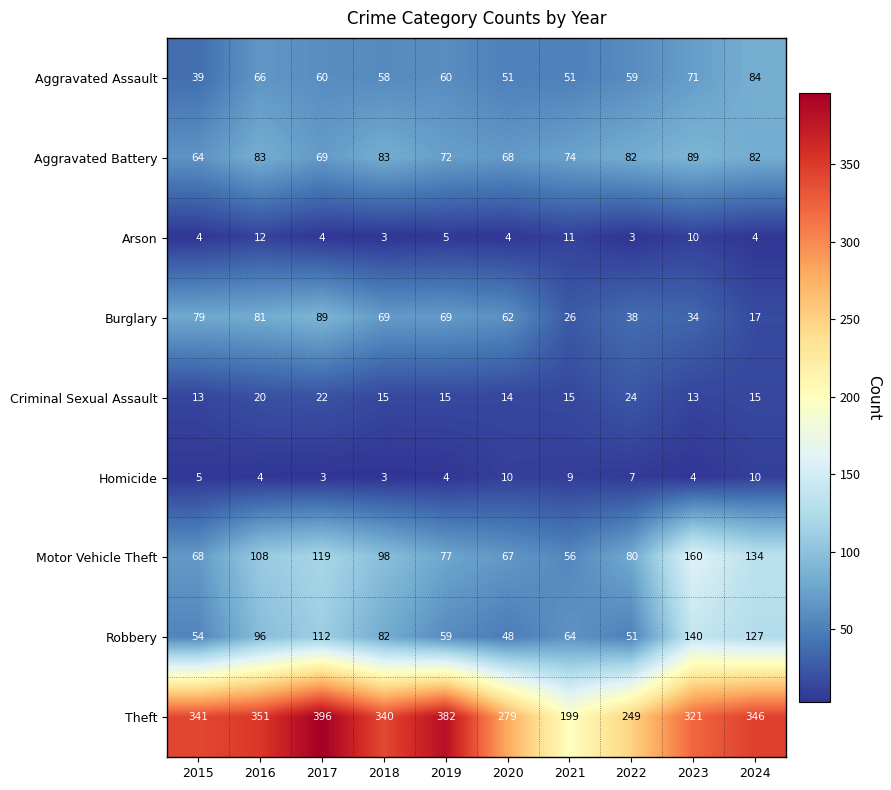

What is the difference between the maximum and second lowest values in the Criminal Sexual Assault series?

11